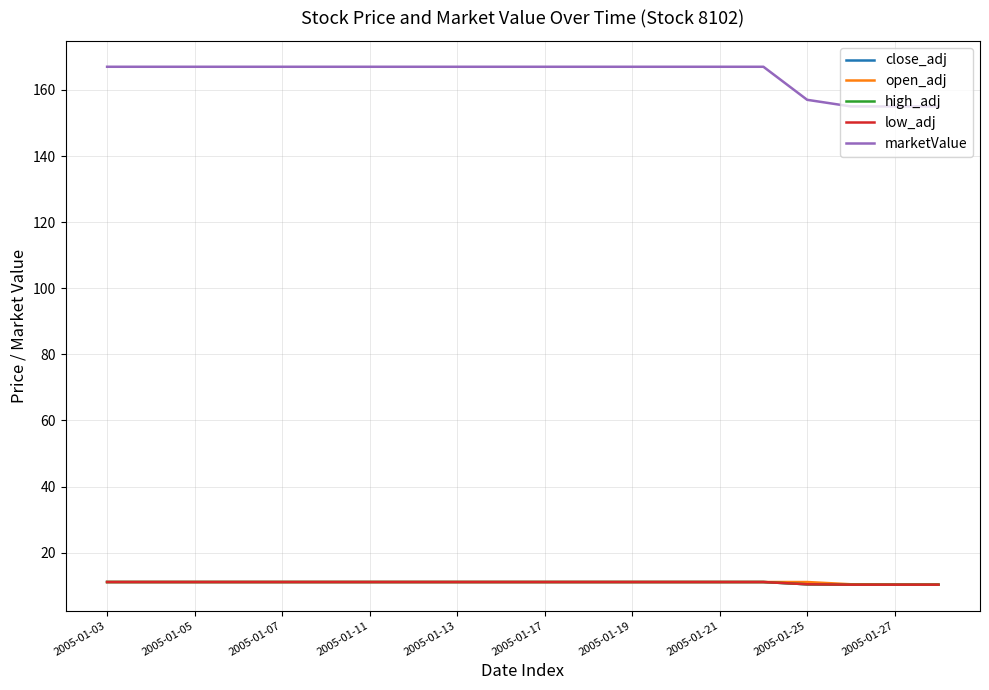

Is this an area chart (filled region under the line)?

No